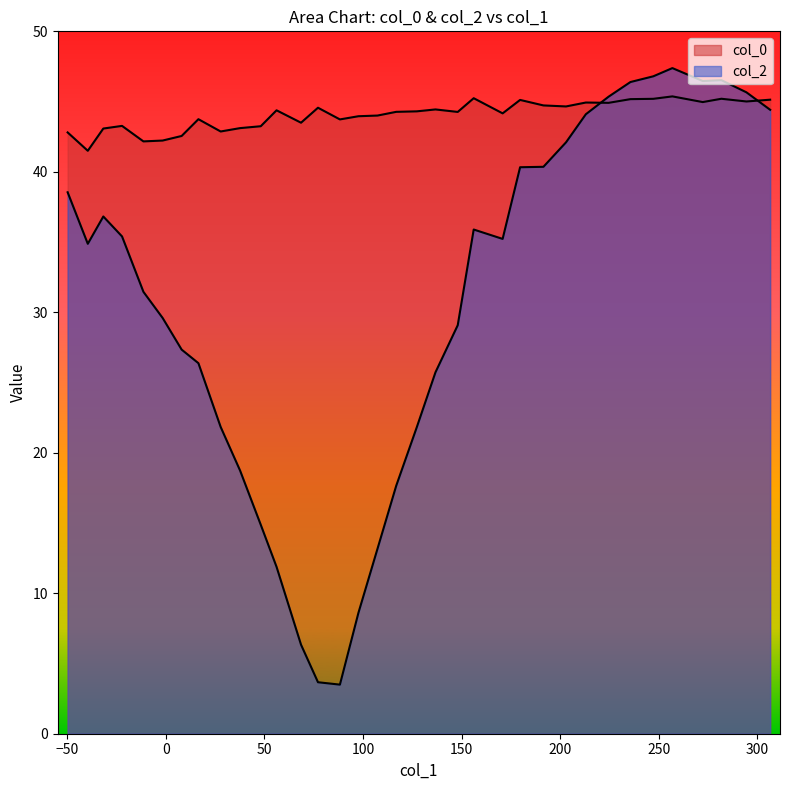

True or false: col_0 and col_2 intersect in this chart.

True